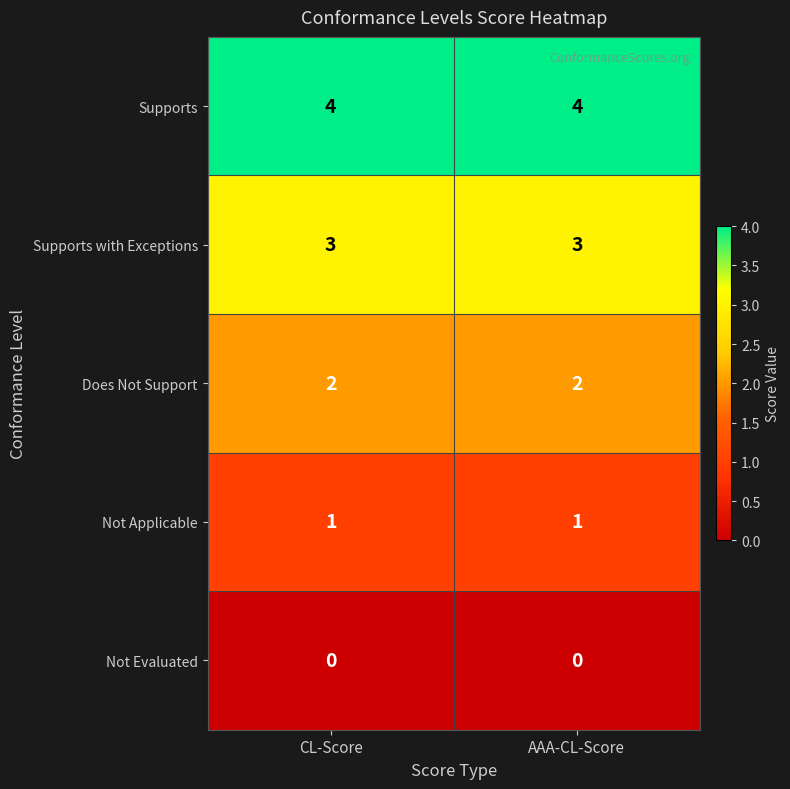

What is the sum of all Supports values?

8